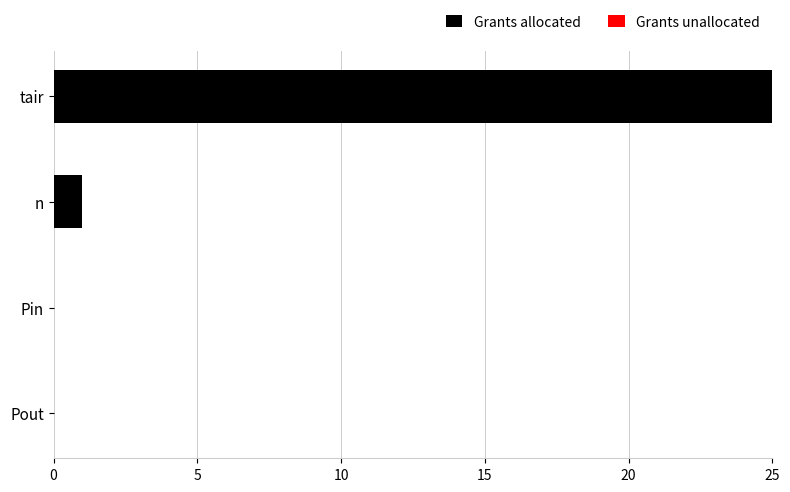

What is the greatest value displayed?

25